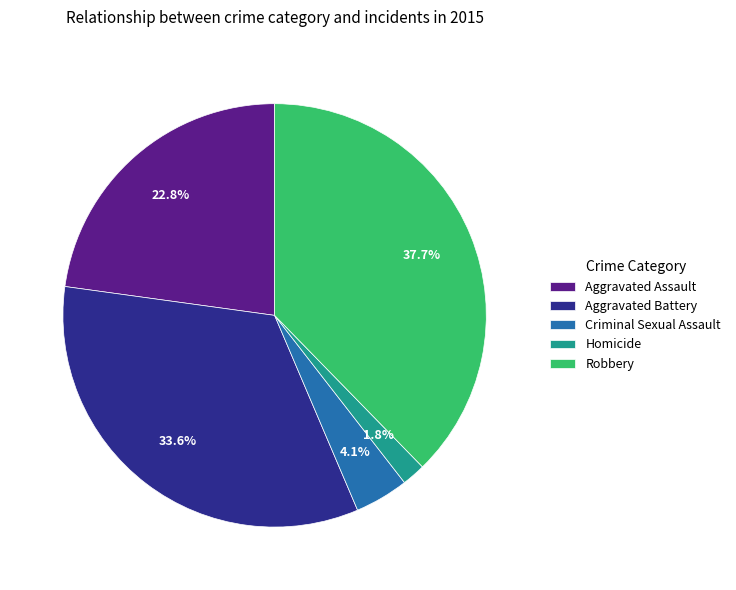

Is there any slice that represents more than half of the pie?

No